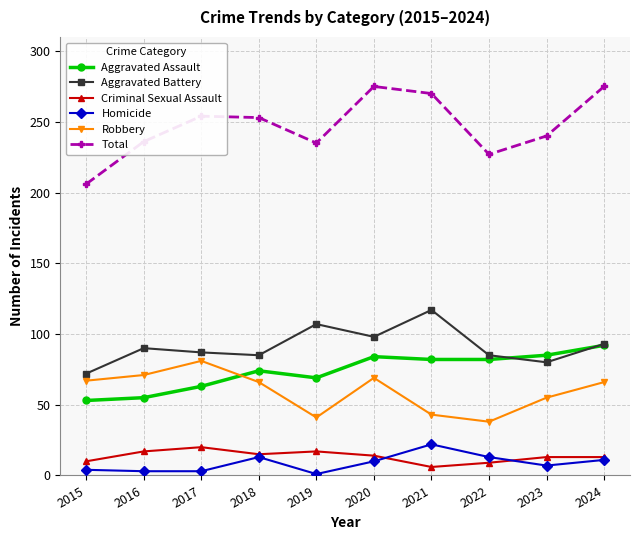

Count the number of categories in the chart.

10